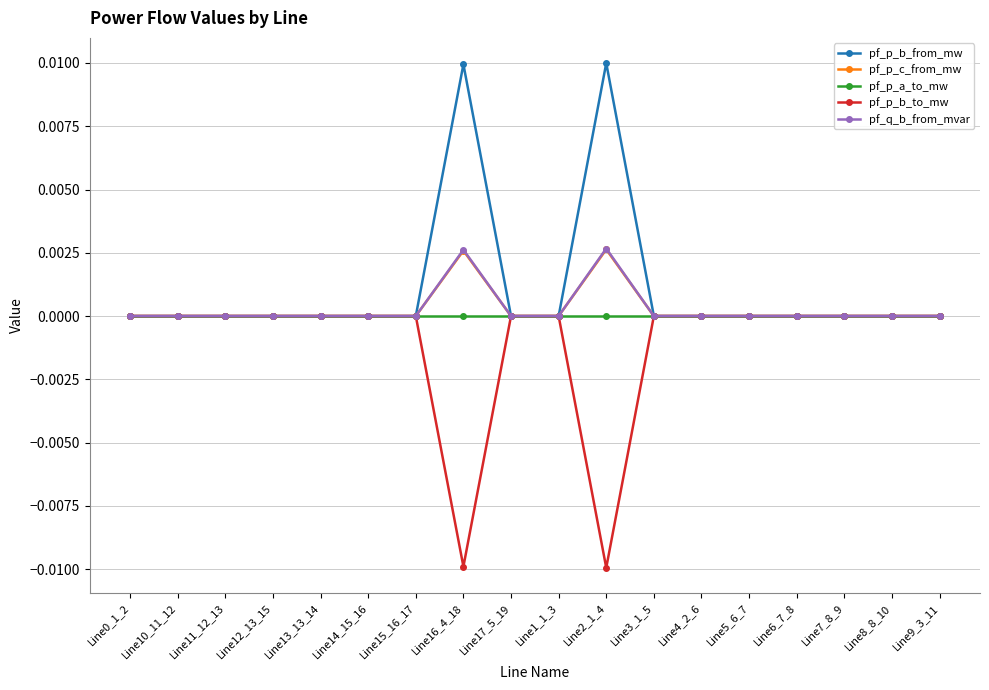

What is the label of the 7th point from the left?

Line15_16_17